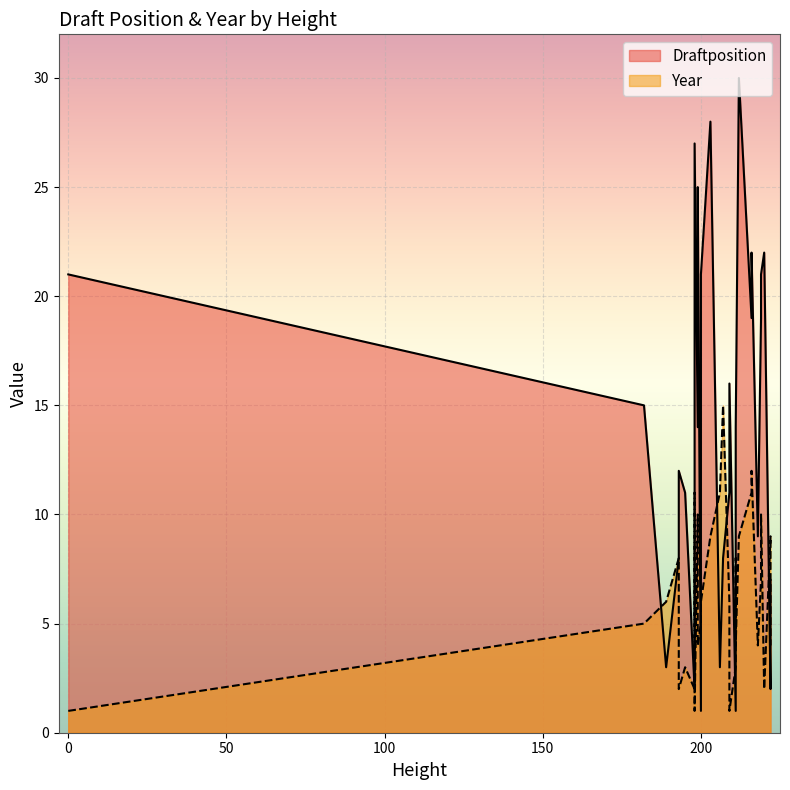

The value of Year at 209 is 6. True or false?

True